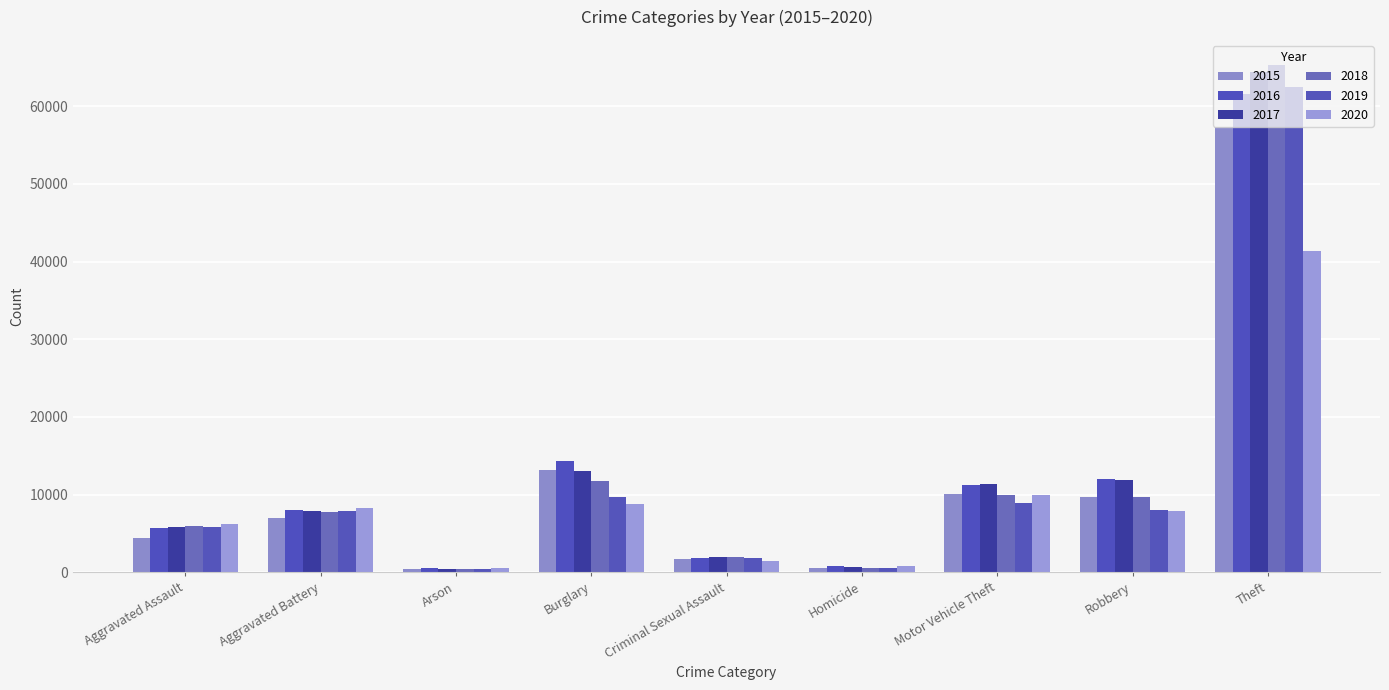

Read the 2019 value at Criminal Sexual Assault, to the nearest 50.

1900